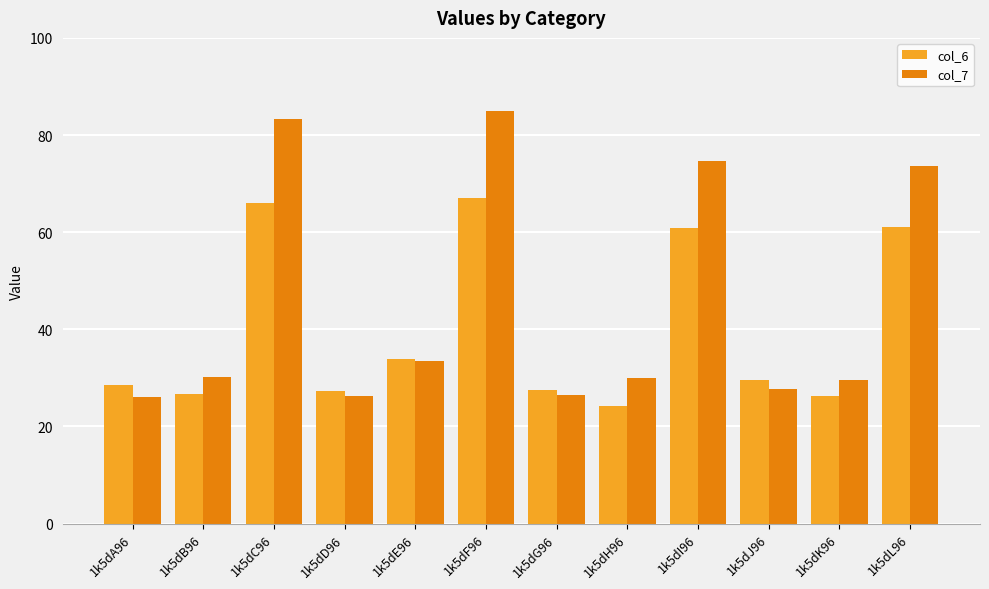

What are all the series names shown in the legend?

col_6, col_7